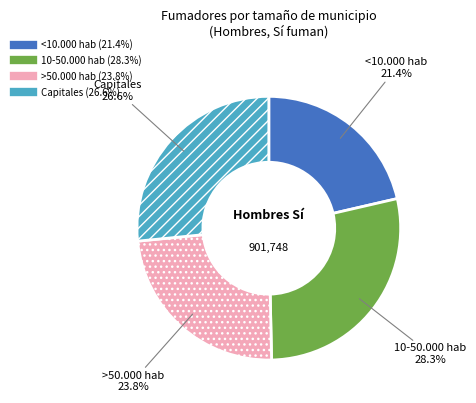

How many segments does this pie chart have?

4